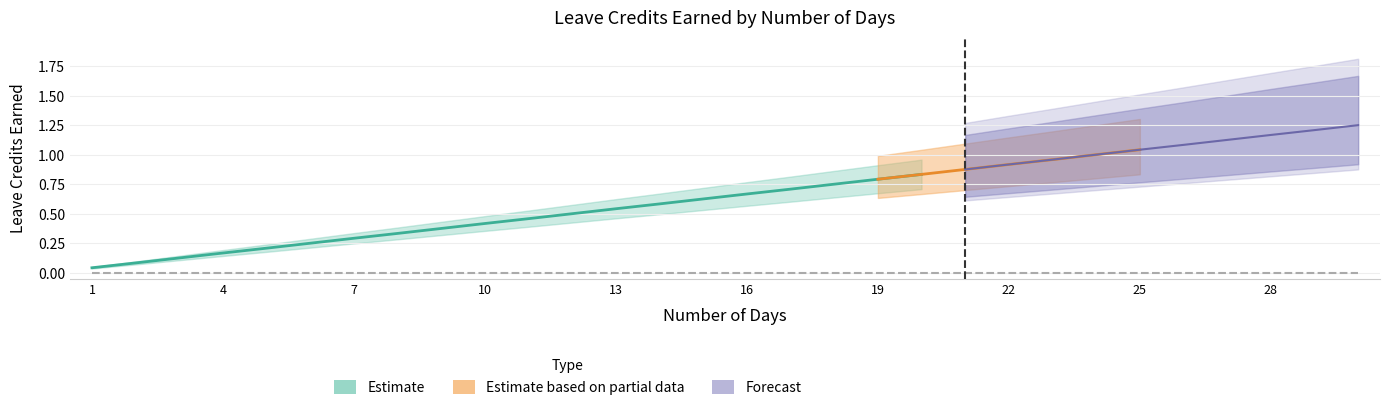

How many lines are shown in the chart?

3